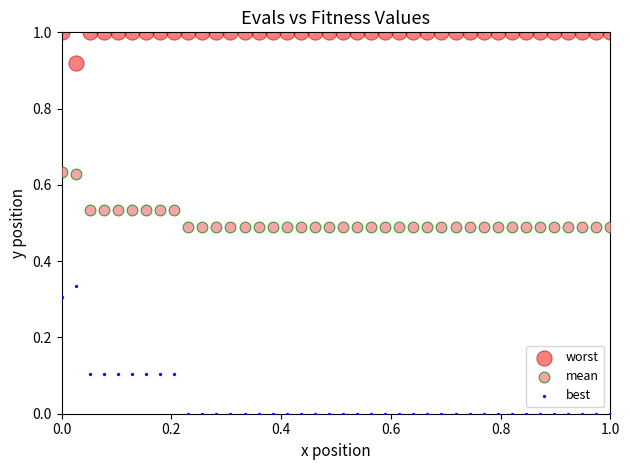

Across all data points, what is the range of X values (max minus min)?

1.0